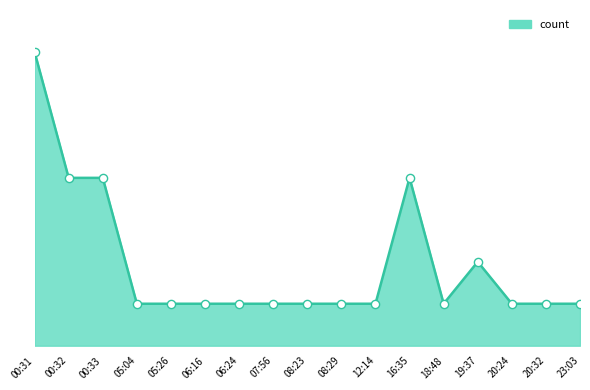

What is the ratio of the value at 12:14 to the value at 23:03?

1.0